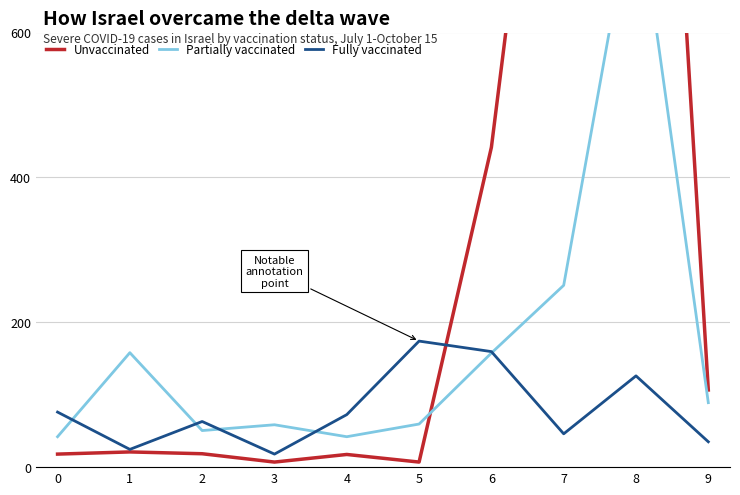

Which category has the highest value across all series?

8